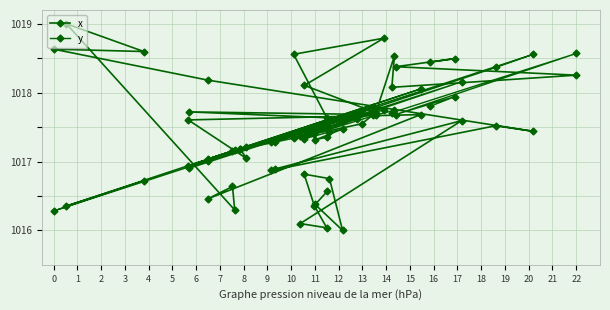

Does the chart have visible grid lines?

Yes